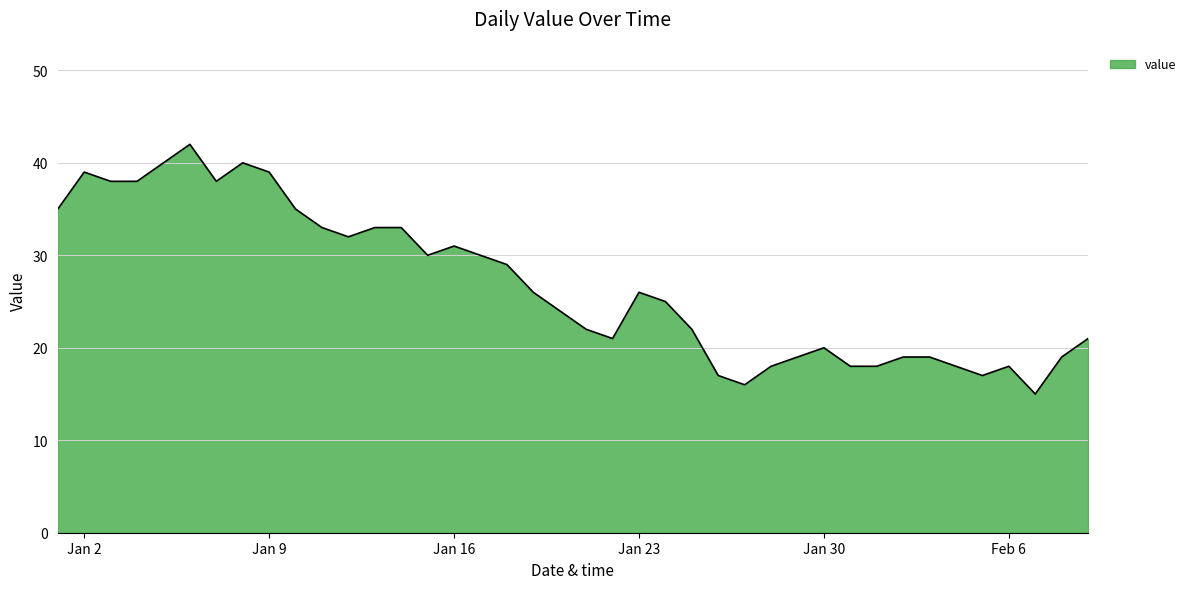

What is the smallest value displayed?

15